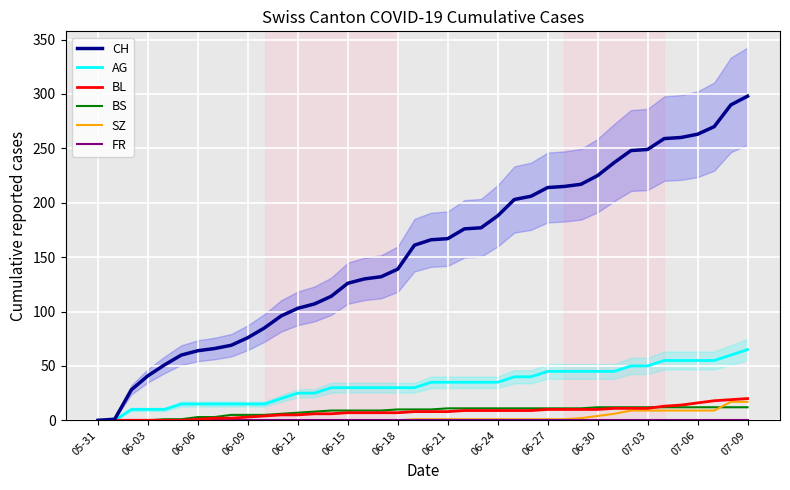

Does the chart display data point markers on the line(s)?

No